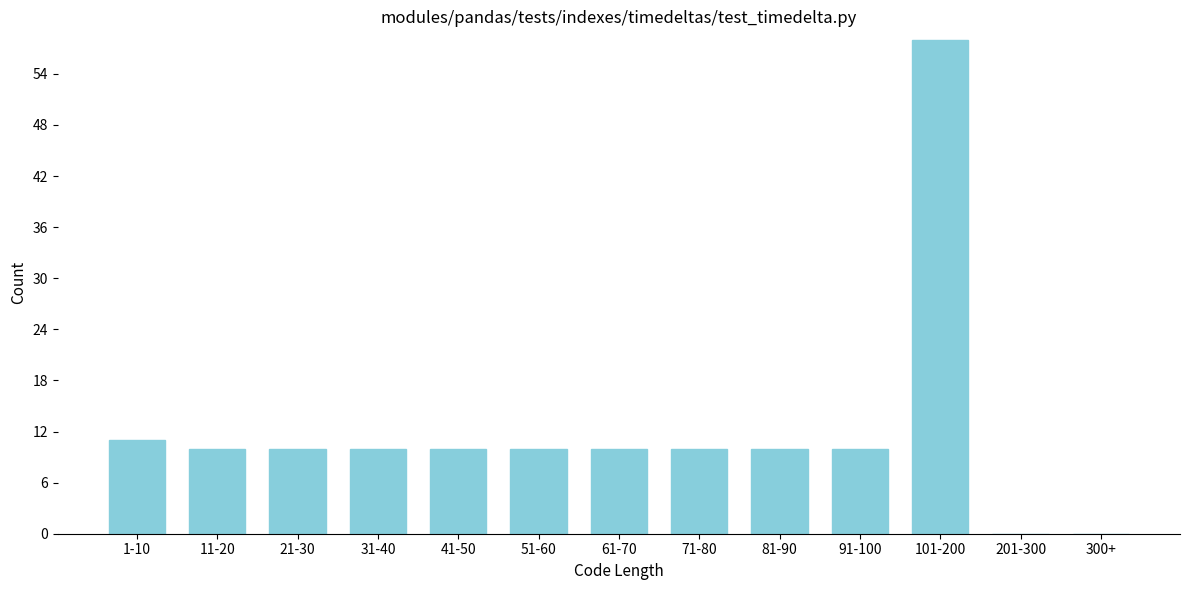

Reading left to right, what are all the values shown in this chart?

1-10=11	11-20=10	21-30=10	31-40=10	41-50=10	51-60=10	61-70=10	71-80=10	81-90=10	91-100=10	101-200=58	201-300=0	300+=0